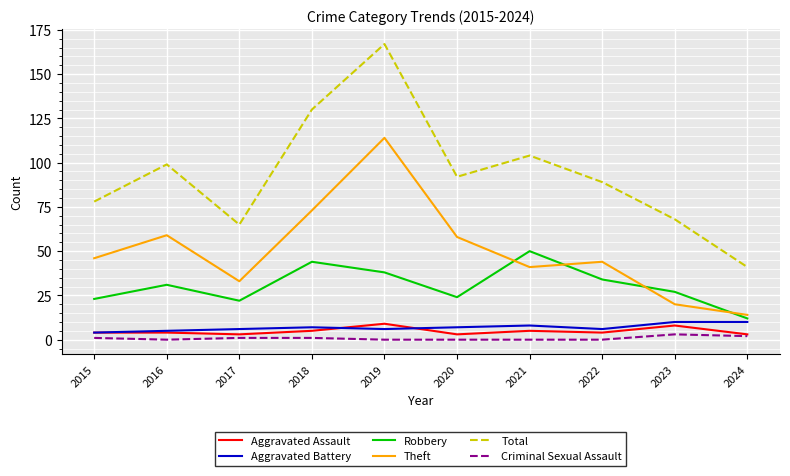

Reading right to left, transcribe all the data shown in this chart.

Aggravated Assault: 3	8	4	5	3	9	5	3	4	4
Aggravated Battery: 10	10	6	8	7	6	7	6	5	4
Robbery: 12	27	34	50	24	38	44	22	31	23
Theft: 14	20	44	41	58	114	73	33	59	46
Total: 41	68	89	104	92	167	130	65	99	78
Criminal Sexual Assault: 2	3	0	0	0	0	1	1	0	1